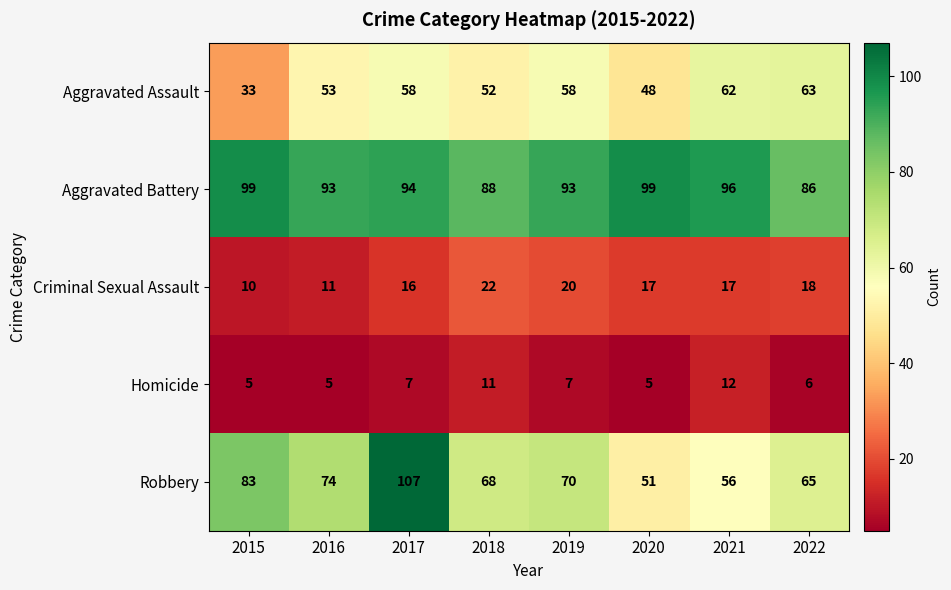

How many series are shown in this chart?

5